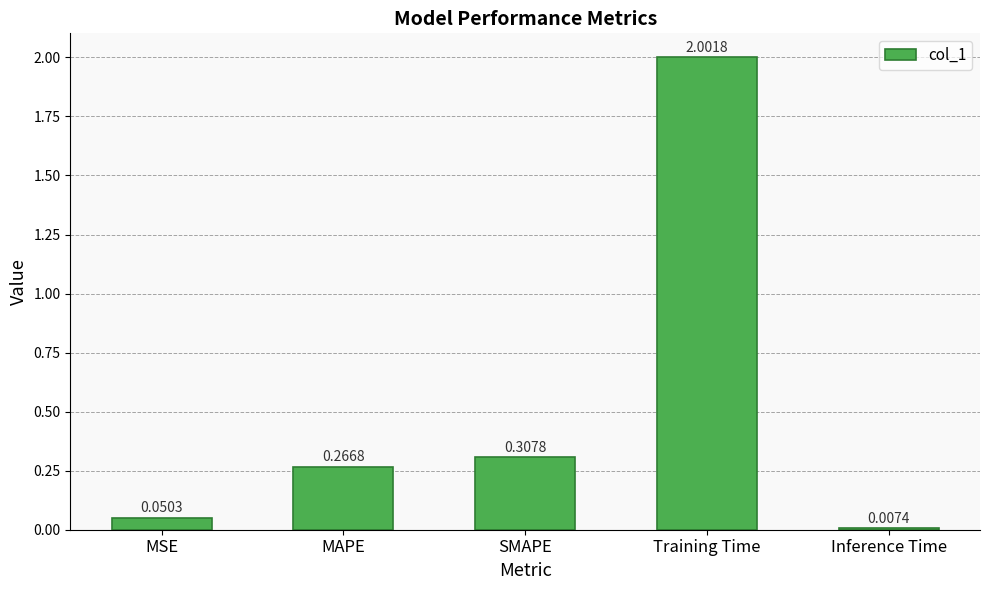

Rank the categories by value from lowest to highest.

Inference Time, MSE, MAPE, SMAPE, Training Time